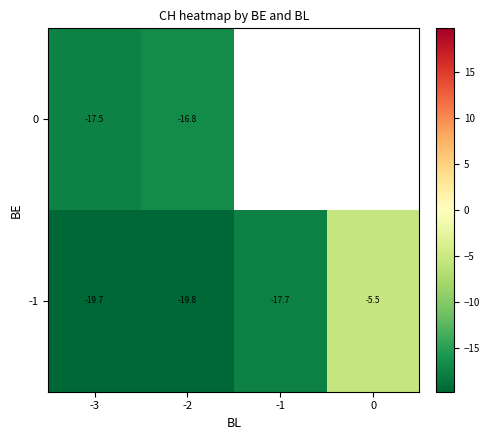

The row_0 series shows -11.7 at -1. True or false?

False